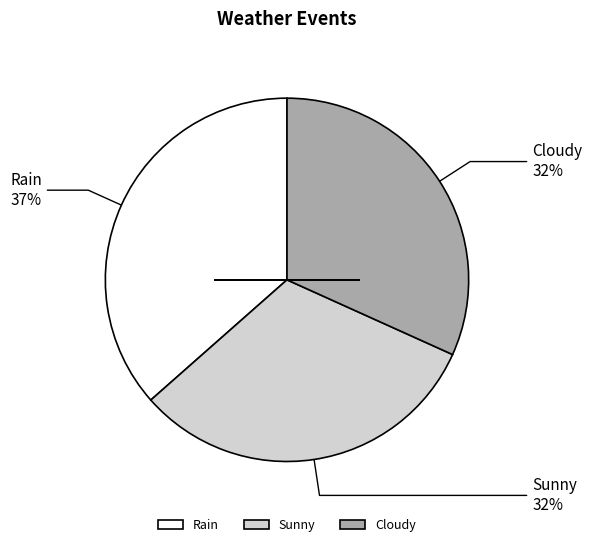

Which has a higher value, Sunny or Rain?

Rain